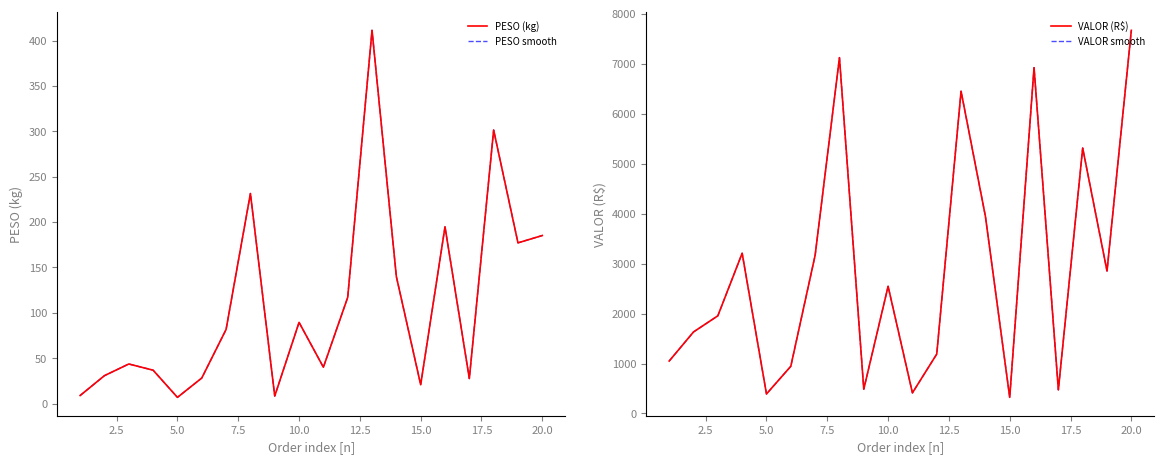

Is it true that VALOR (R$) equals 1642.6 at 13?

False